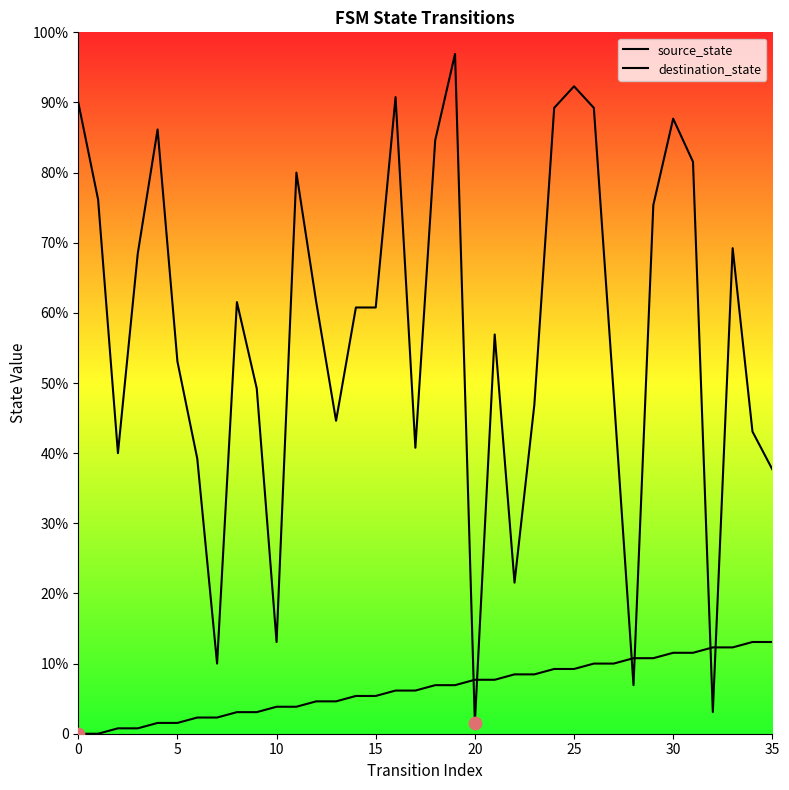

At which category is the sum across all series the highest?

19